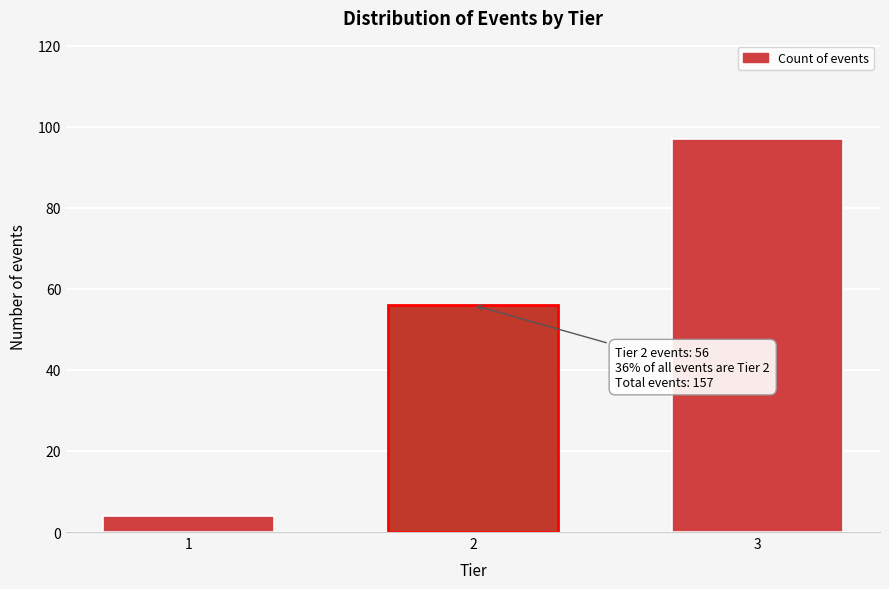

Reading right to left, transcribe all the data shown in this chart.

3=97	2=56	1=4